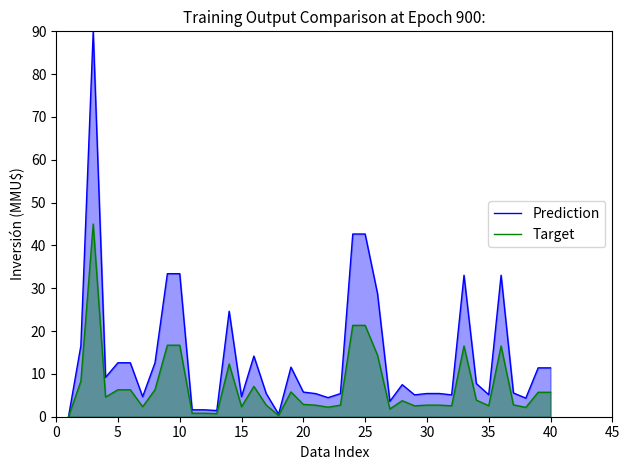

Which series has the largest range (max minus min)?

Prediction